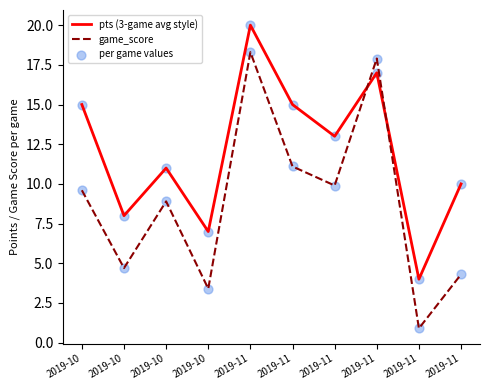

How many lines are shown in the chart?

2